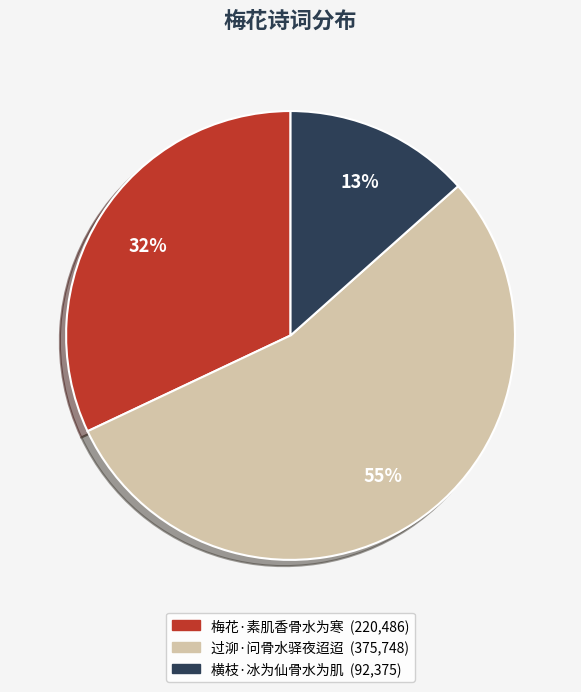

How many segments does this pie chart have?

3